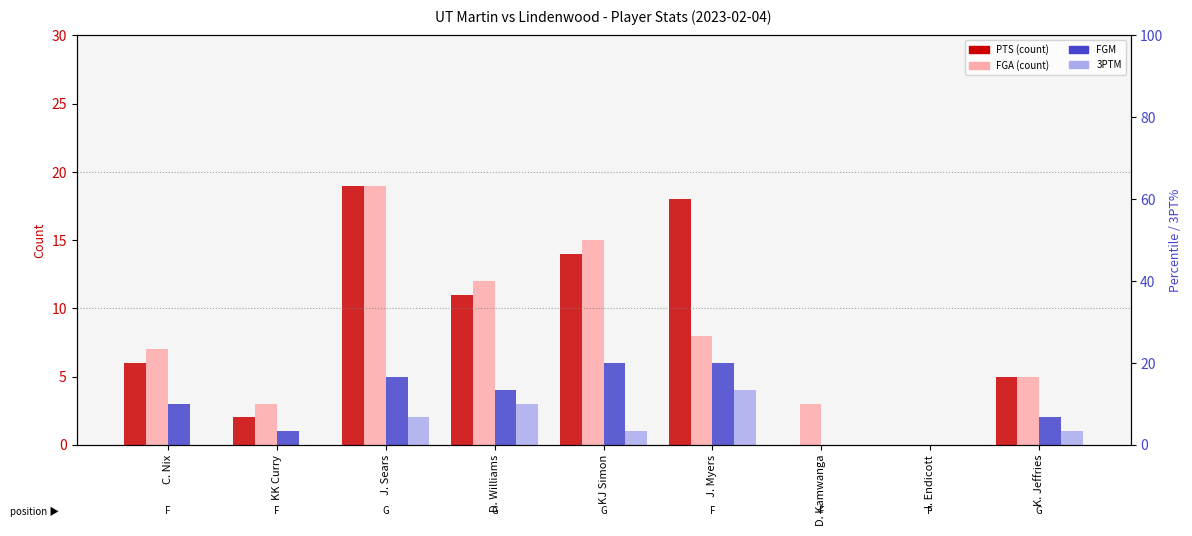

What is the sum of the PTS values at KK Curry and D. Kamwanga?

2